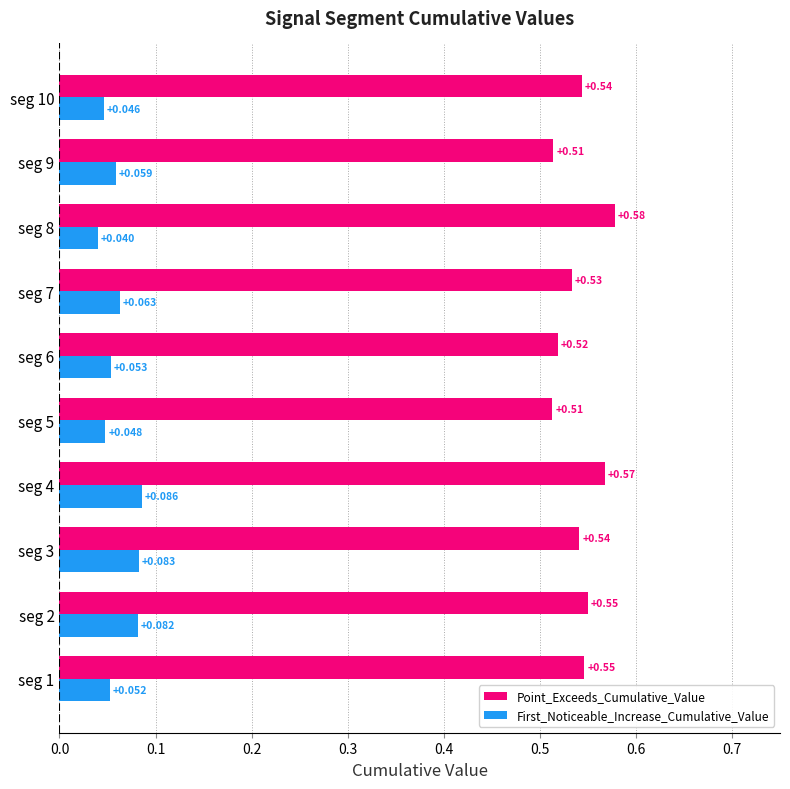

Which series has the largest total across all categories?

Point_Exceeds_Cumulative_Value